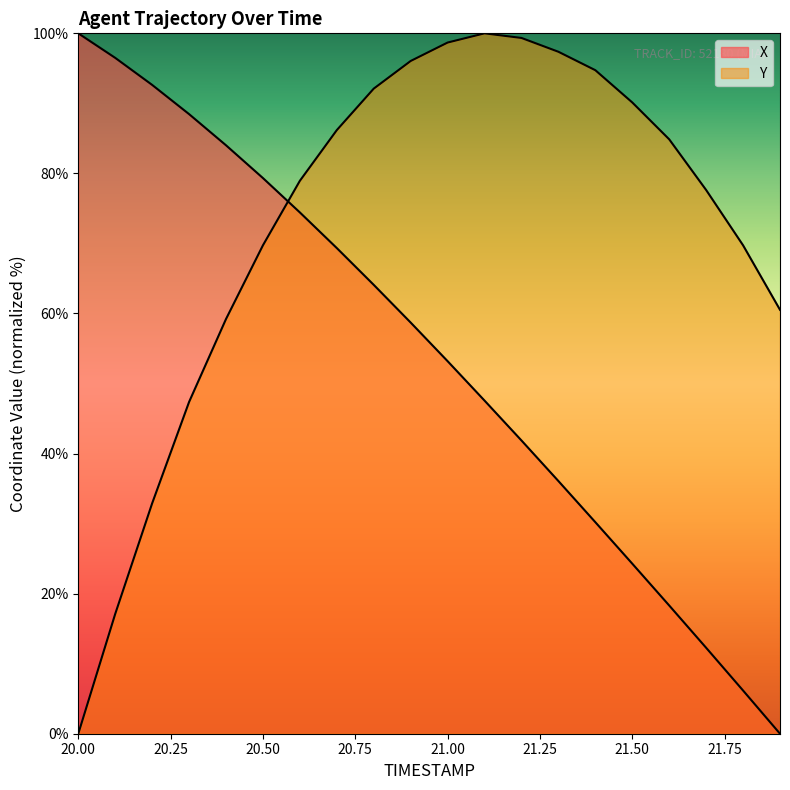

List the series in order of their peak value, lowest first.

X, Y